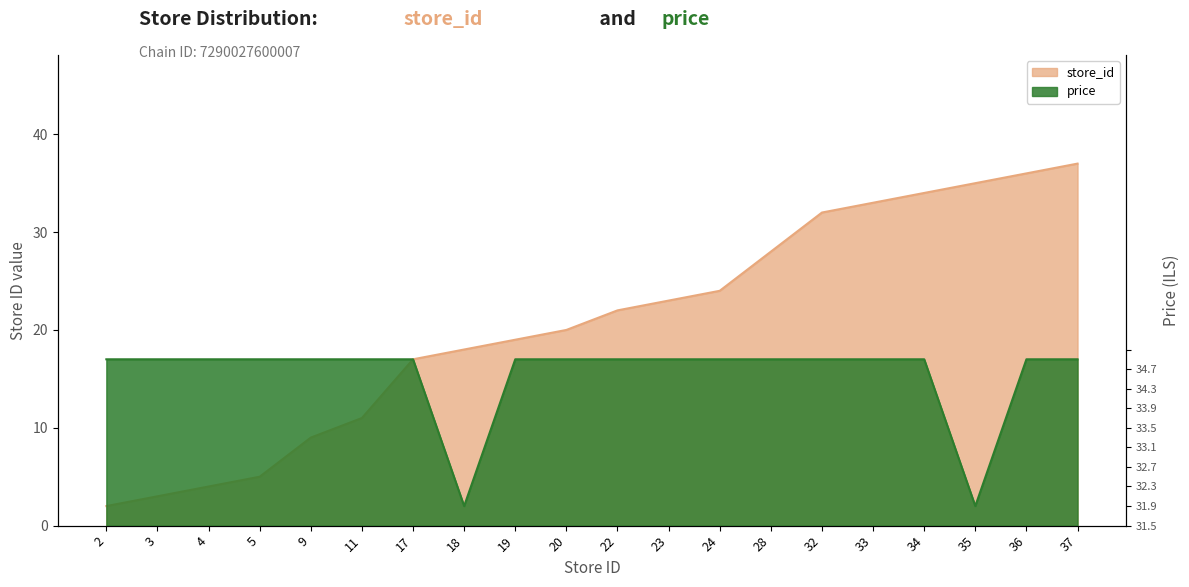

How many data points in price are above 16?

18